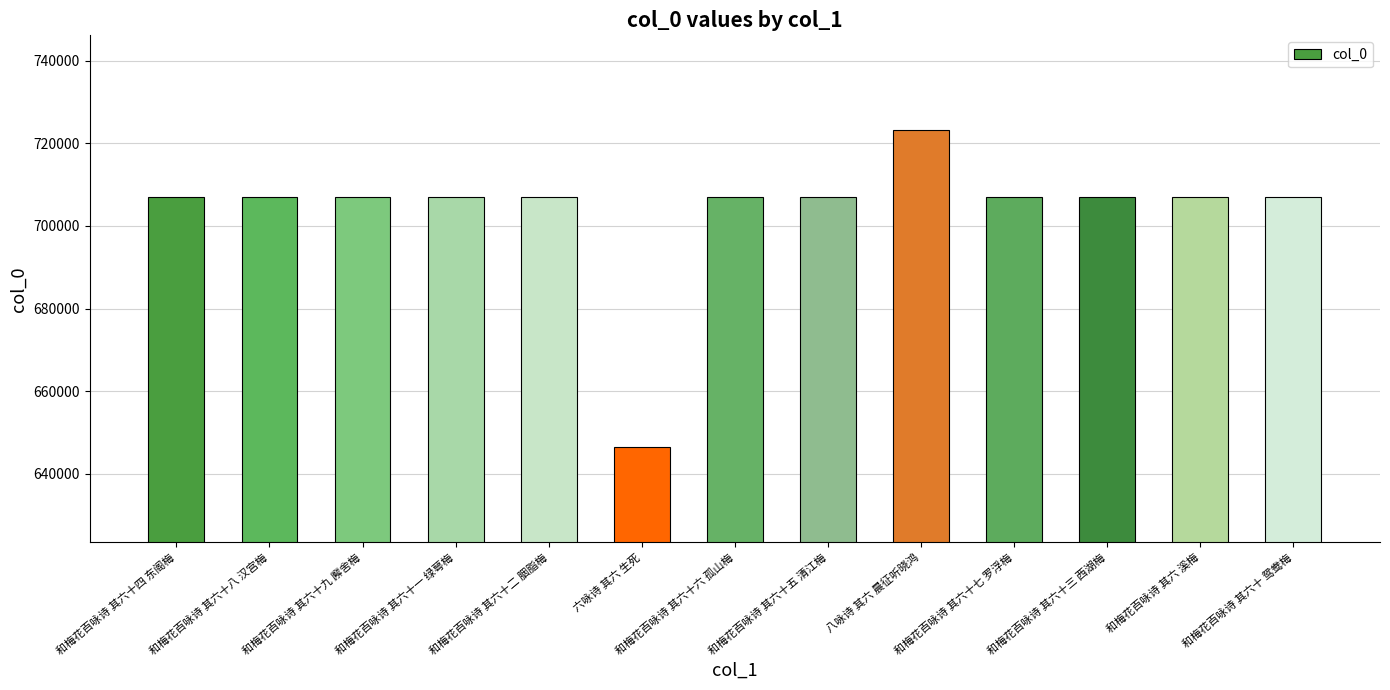

Approximately how many times larger is the value at 和梅花百咏诗 其六十六 孤山梅 compared to 和梅花百咏诗 其六十二 胭脂梅?

1.0